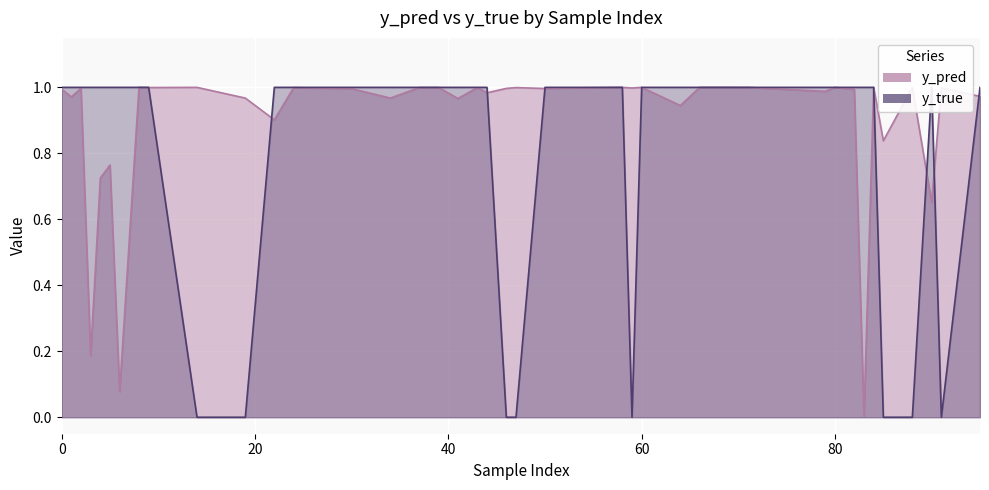

How many series are shown in this chart?

2